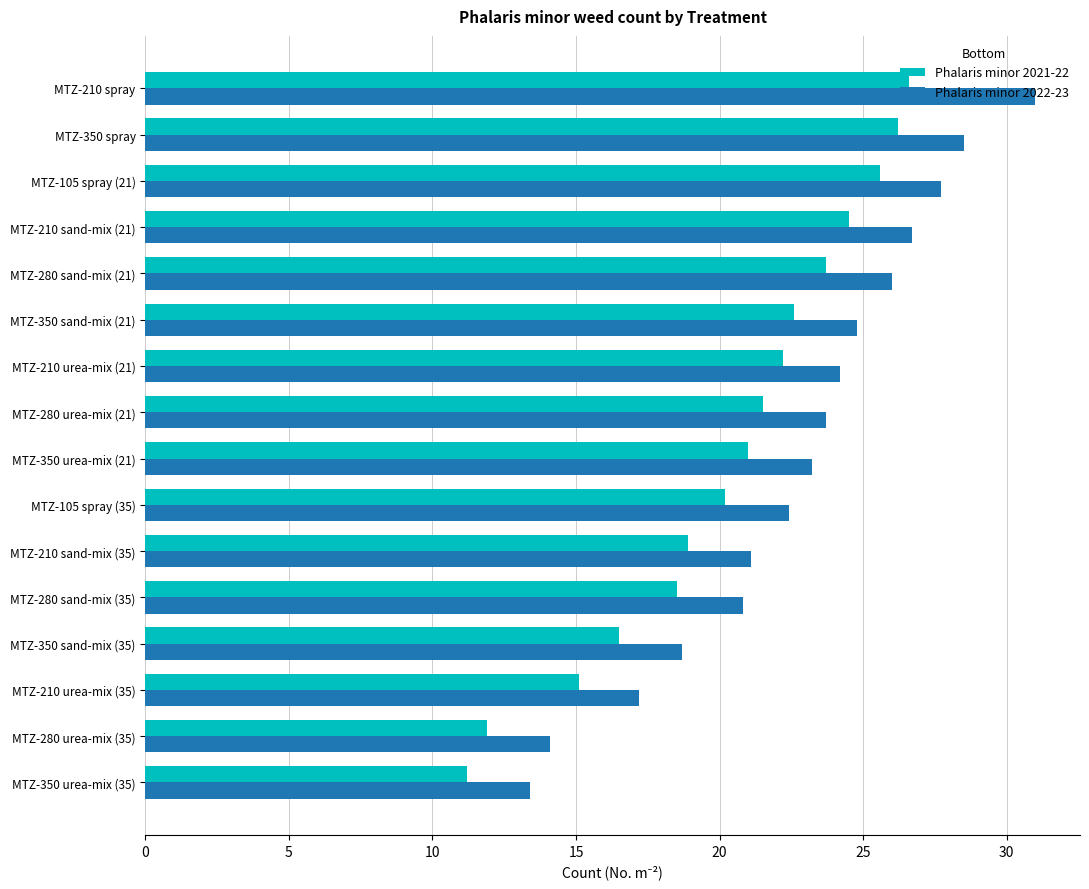

What is the sum of all Phalaris minor 2021-22 values?

326.2